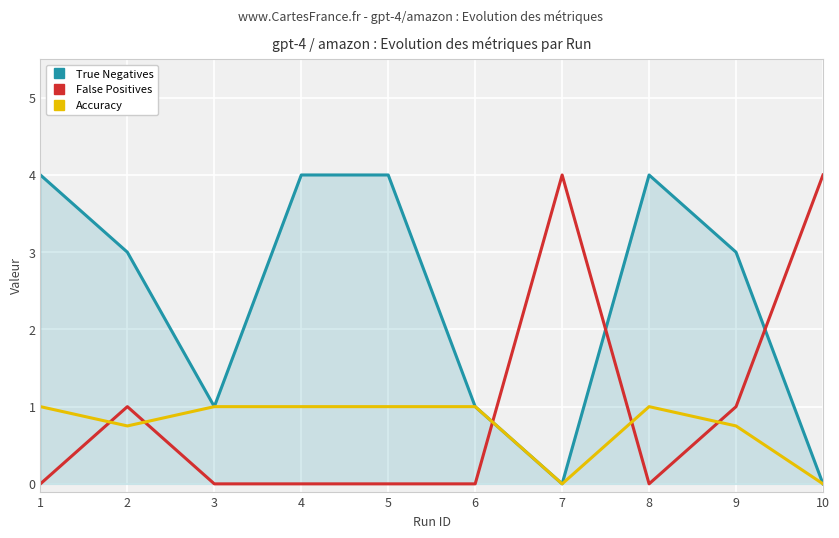

Is it true that Accuracy equals 0.8 at 2?

True